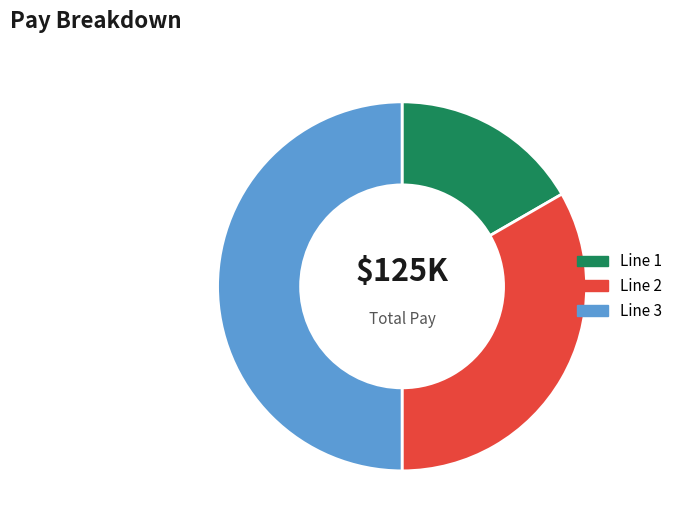

Is it true that Line 3 is 50% of the pie?

True